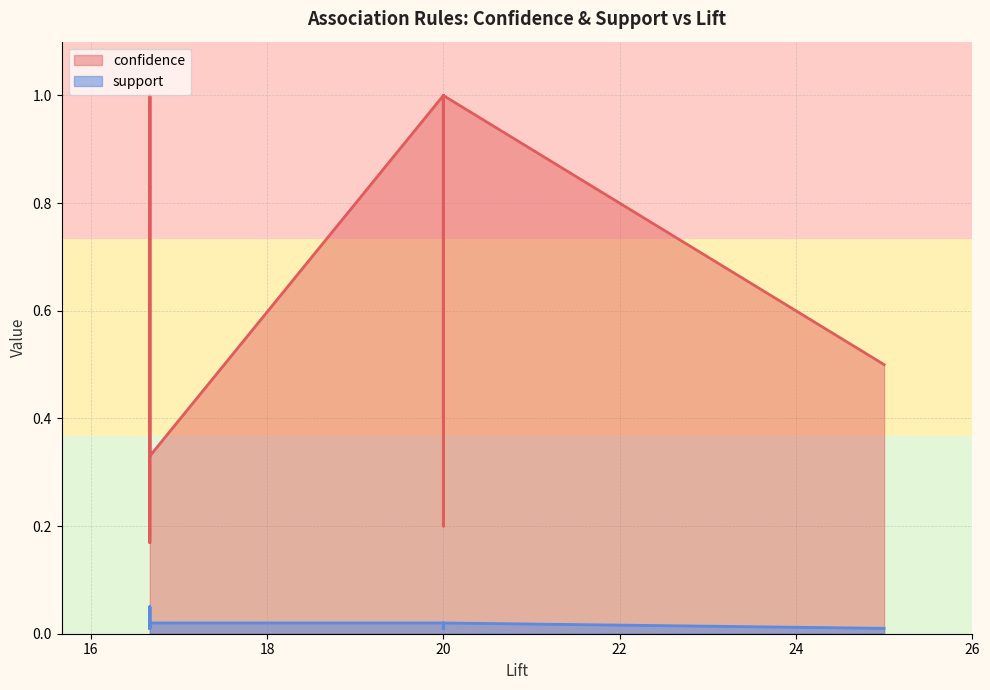

What is the average value of the confidence series?

0.6